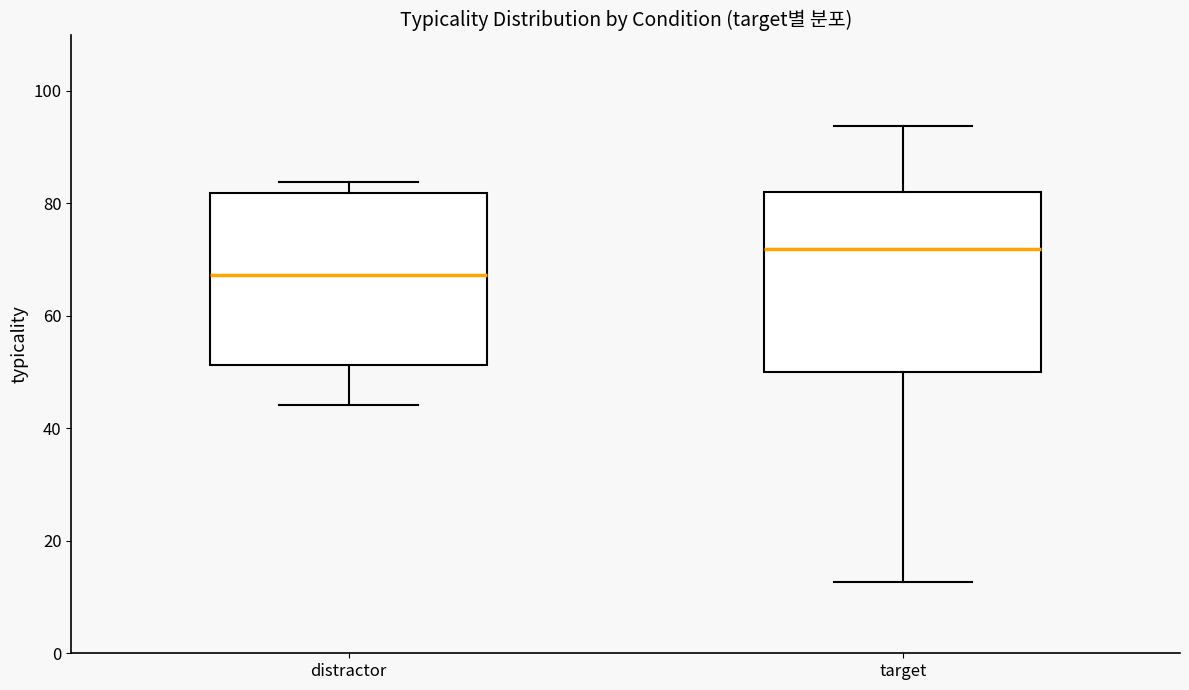

Where does the median line of the box for distractor sit on the y-axis? The values are not printed on the chart, so give them approximately, as read against the axis.

68